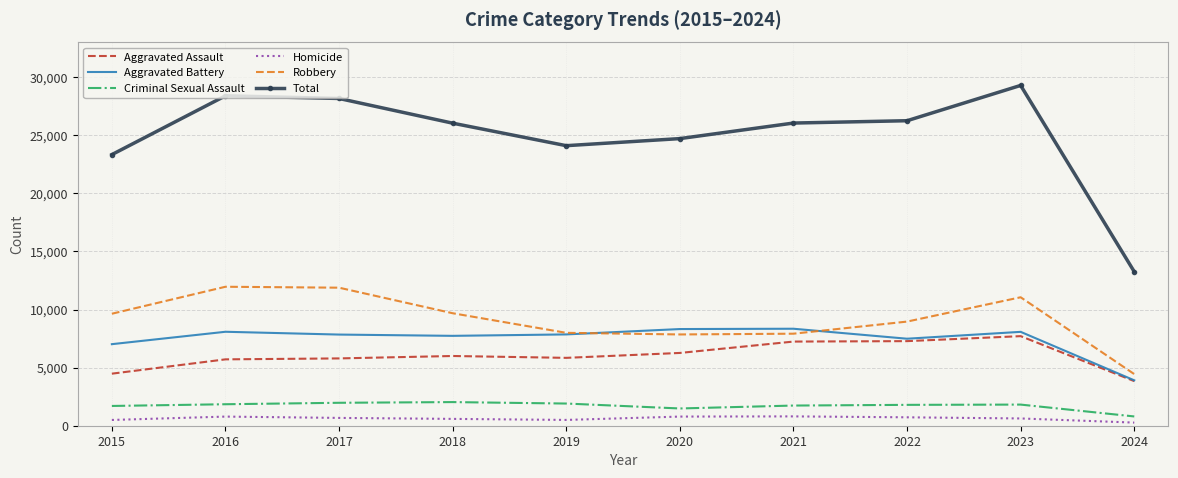

Which series has the widest spread of values?

Total